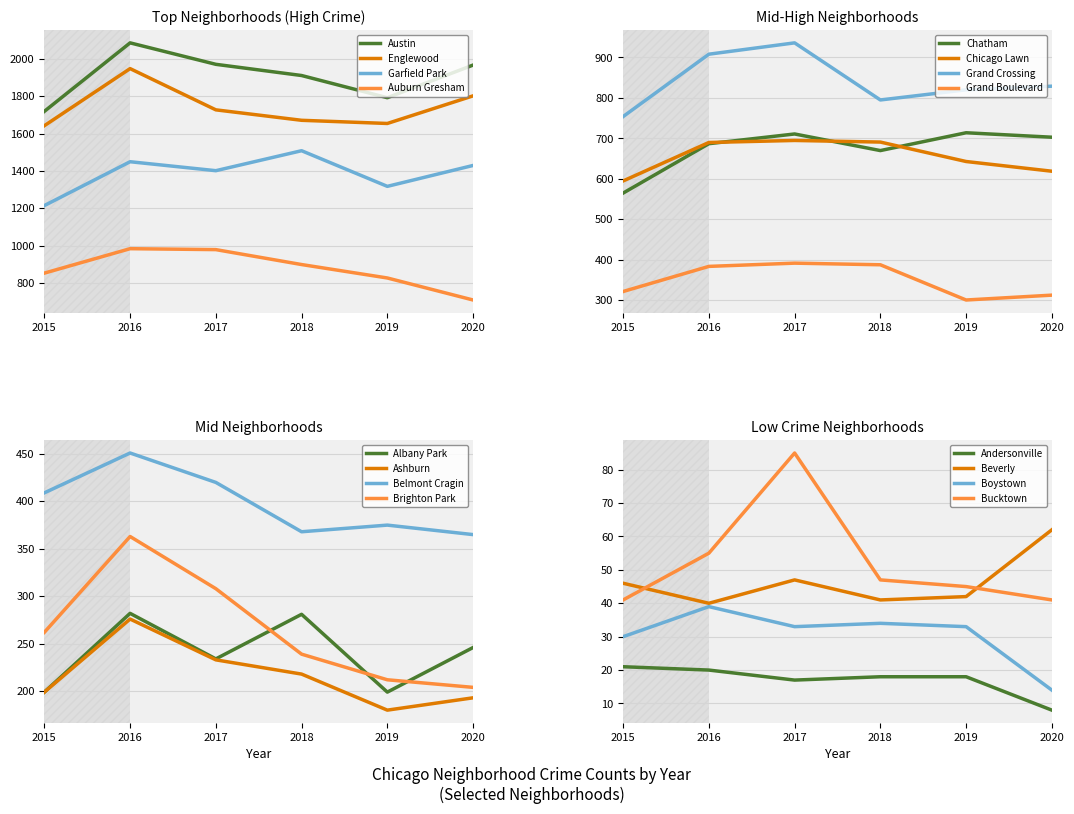

What is the lowest value of the Austin series?

1719